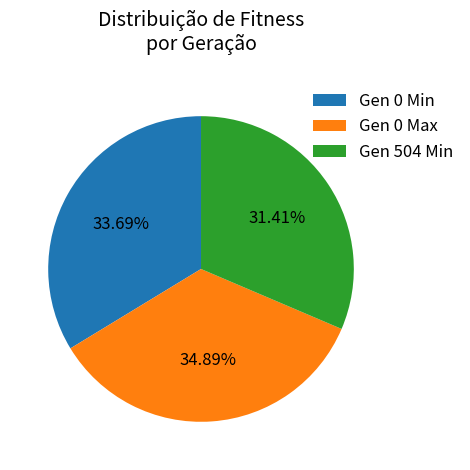

Which has a higher value, Gen 0 Max or Gen 504 Min?

Gen 0 Max